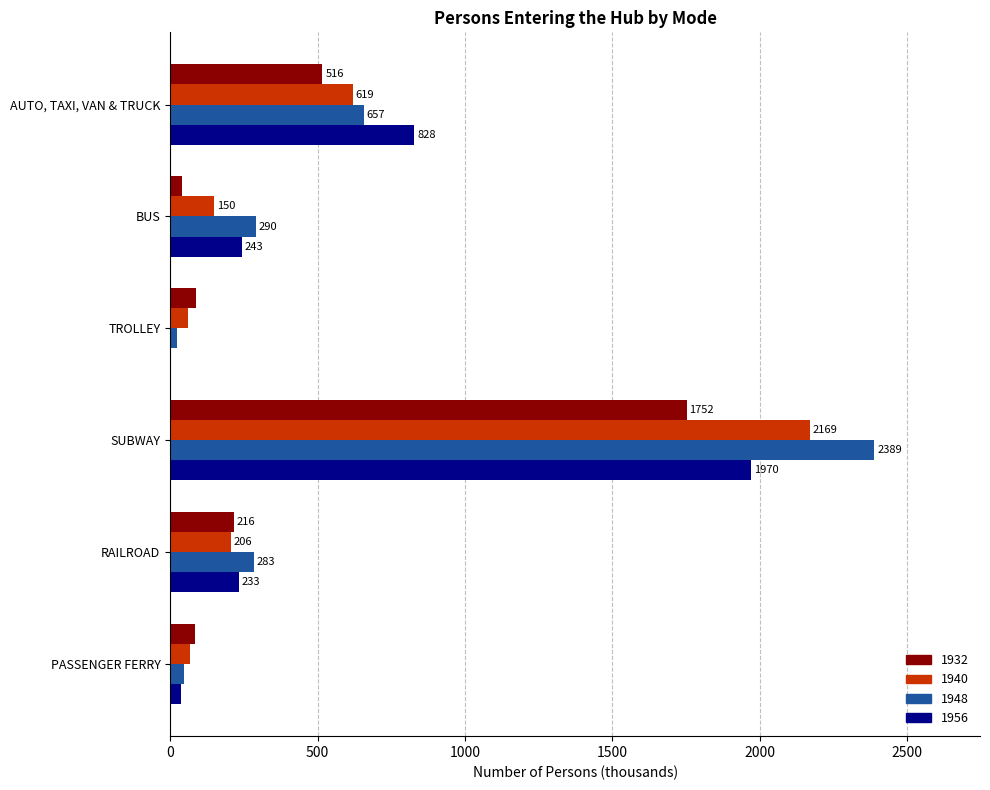

What is the highest value of the 1956 series?

1970